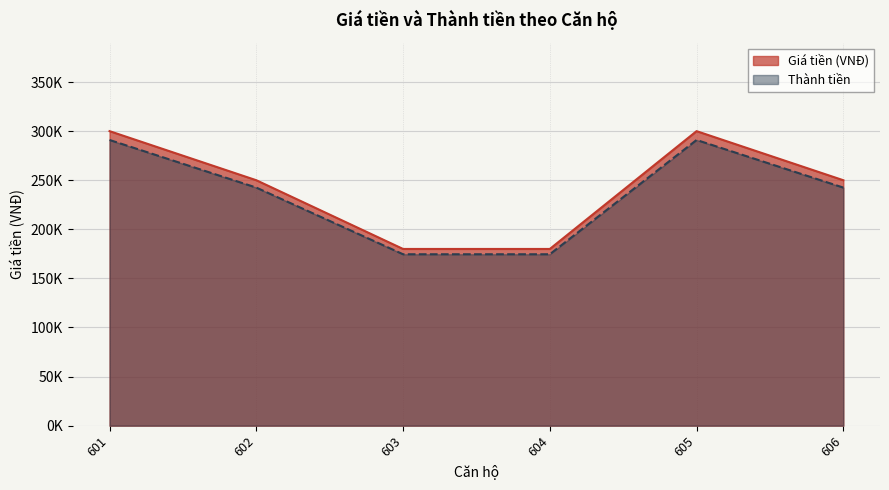

Reading left to right, list all the values displayed in this chart.

Giá tiền (VNĐ): 601=300000	602=250000	603=180000	604=180000	605=300000	606=250000
Thành tiền: 601=291000	602=242500	603=174600	604=174600	605=291000	606=242500